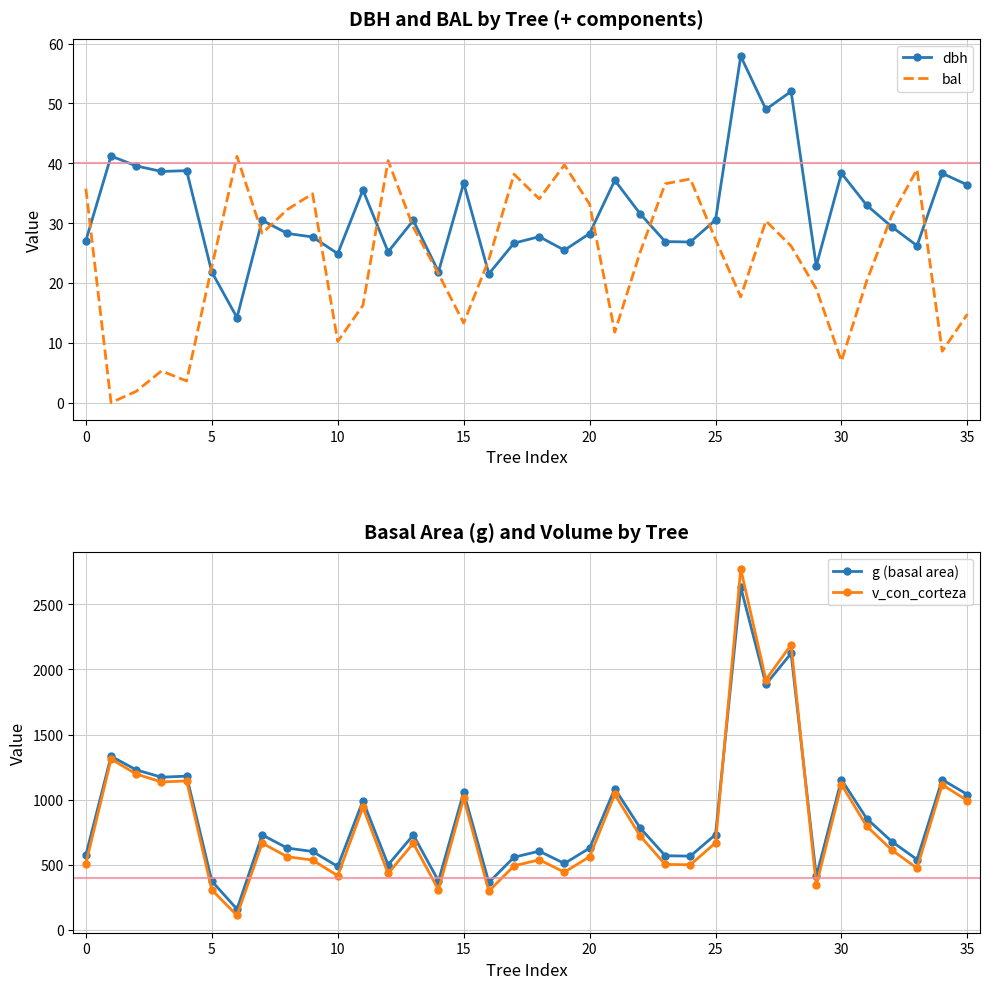

What is the average value of the dbh series?

31.9